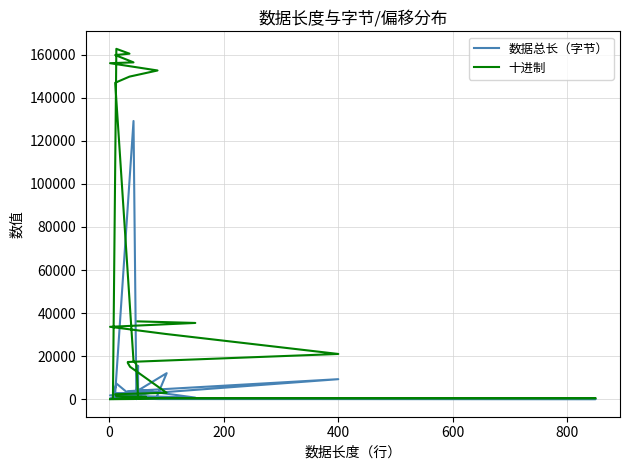

Where is 数据总长（字节） nearest to the value 64605?

800